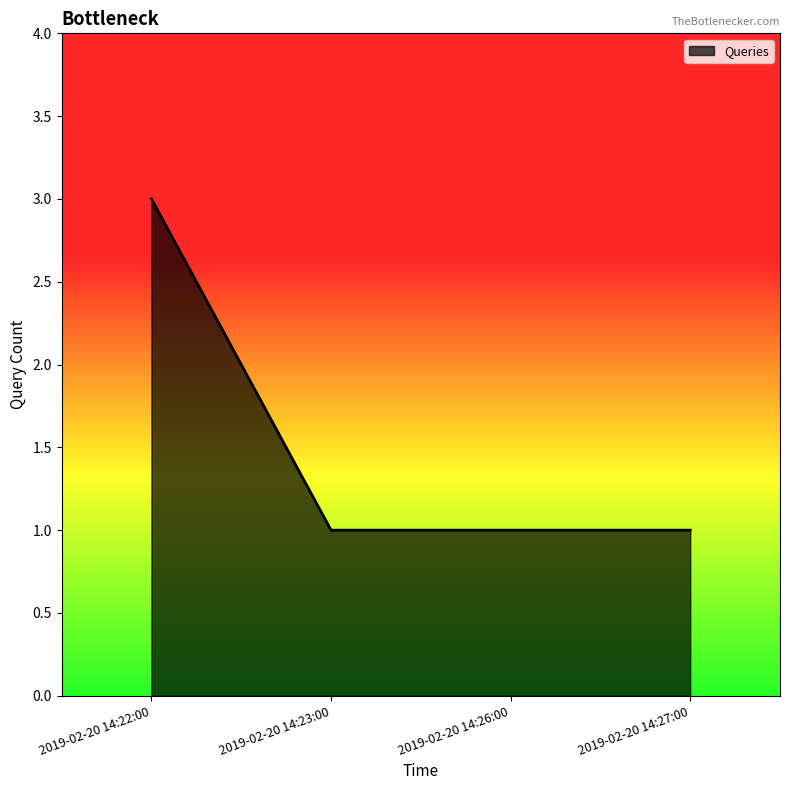

Approximately how many times larger is the value at 2019-02-20 14:23:00 compared to 2019-02-20 14:22:00?

0.3